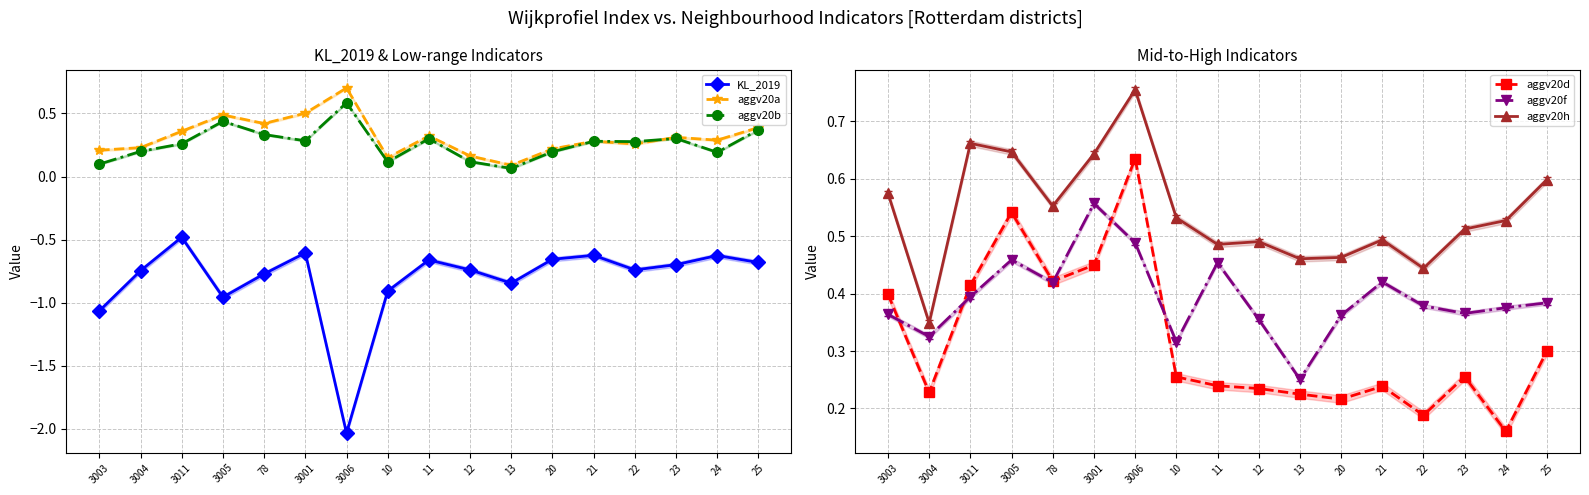

True or false: aggv20b and KL_2019 intersect in this chart.

False